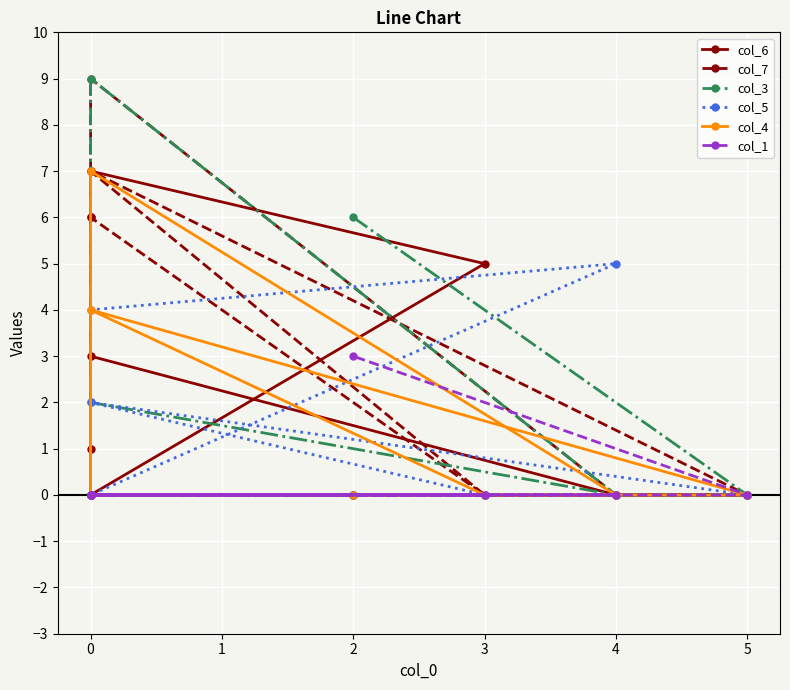

Reading left to right, what are all the values shown in this chart?

col_6: 6	3	0	0	7	5	0	0	0
col_7: 1	9	0	0	6	0	7	0	0
col_3: 0	2	0	9	0	0	0	0	6
col_5: 0	4	5	0	0	0	2	0	0
col_4: 0	0	0	7	0	0	4	0	0
col_1: 0	0	0	0	0	0	0	0	3